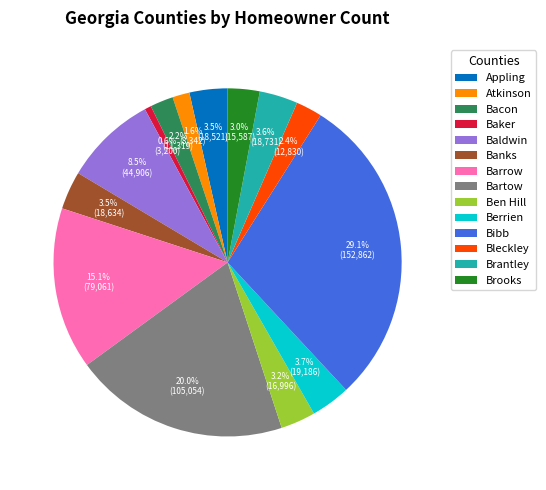

What is the total percentage of Bartow and Brantley?

23.6%